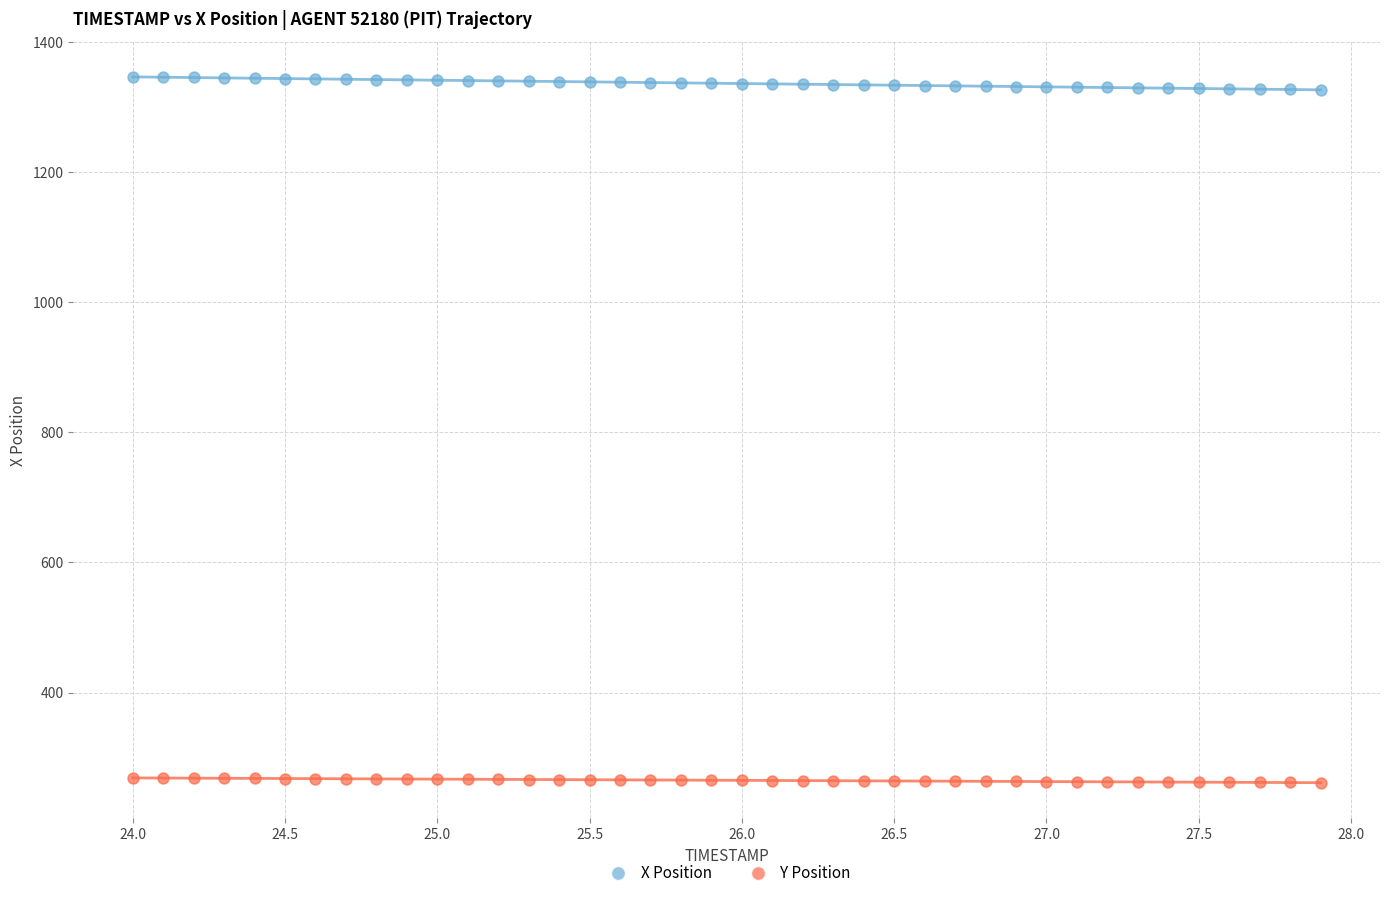

Which series contains the highest Y value?

X Position